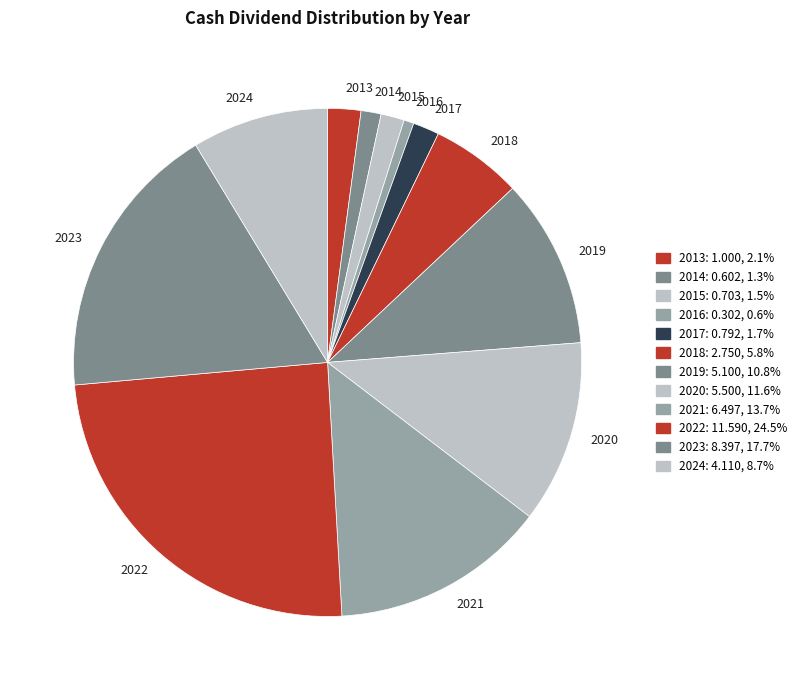

What is the ratio of the value at 2020 to the value at 2013?

5.5